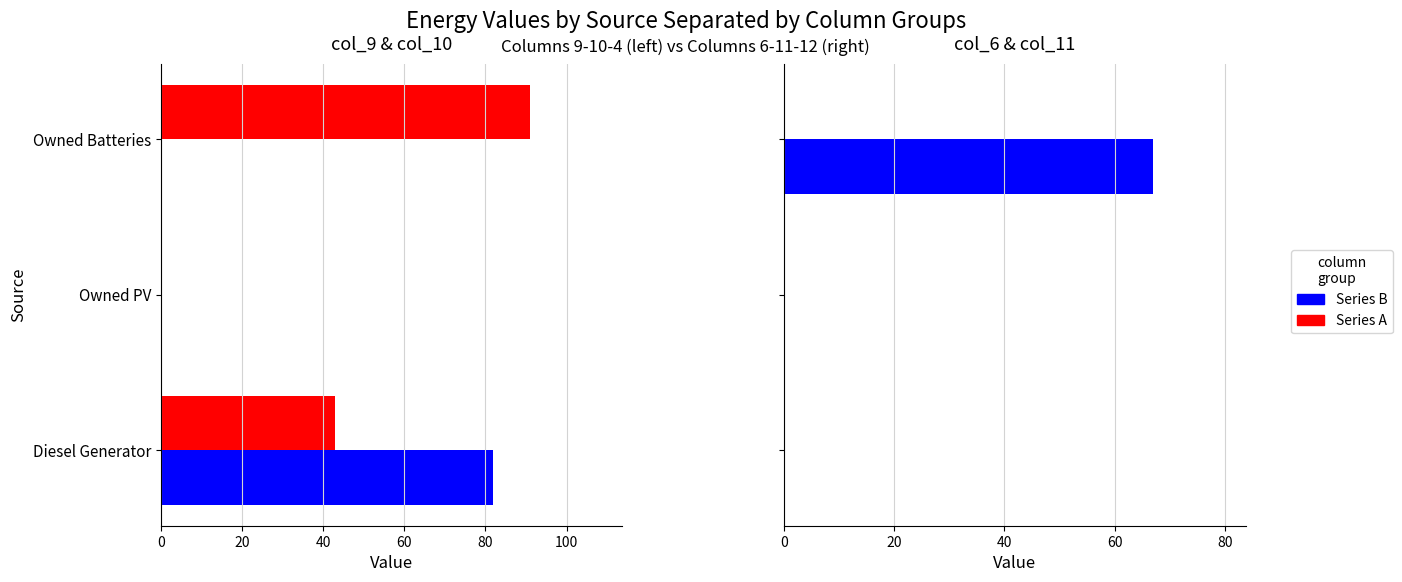

What is the total value across all series at 20?

67.3